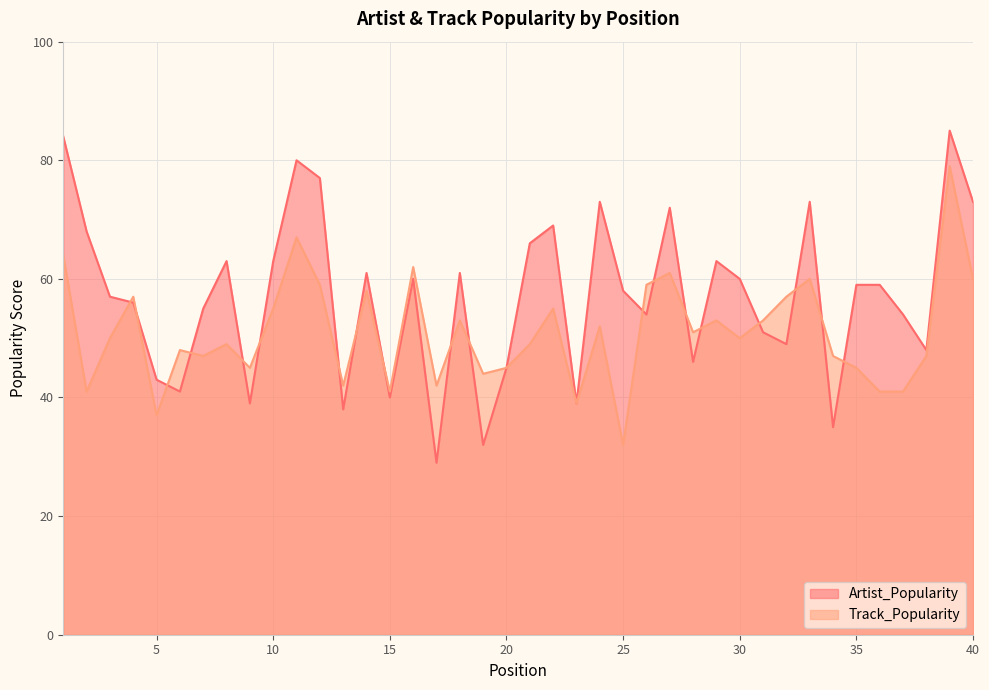

Reading left to right, extract all data points from this chart.

Artist_Popularity: 1=84	2=68	3=57	4=56	5=43	6=41	7=55	8=63	9=39	10=63	11=80	12=77	13=38	14=61	15=40	16=60	17=29	18=61	19=32	20=45	21=66	22=69	23=39	24=73	25=58	26=54	27=72	28=46	29=63	30=60	31=51	32=49	33=73	34=35	35=59	36=59	37=54	38=48	39=85	40=73
Track_Popularity: 1=64	2=41	3=50	4=57	5=37	6=48	7=47	8=49	9=45	10=55	11=67	12=59	13=42	14=58	15=41	16=62	17=42	18=53	19=44	20=45	21=49	22=55	23=39	24=52	25=32	26=59	27=61	28=51	29=53	30=50	31=53	32=57	33=60	34=47	35=45	36=41	37=41	38=47	39=79	40=60